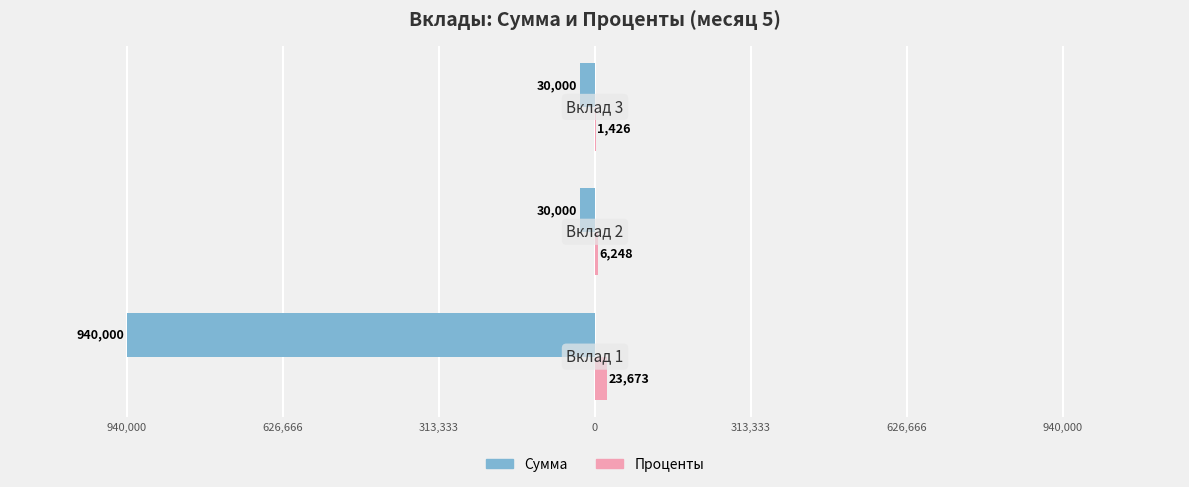

What are all the series names shown in the legend?

Сумма, Проценты